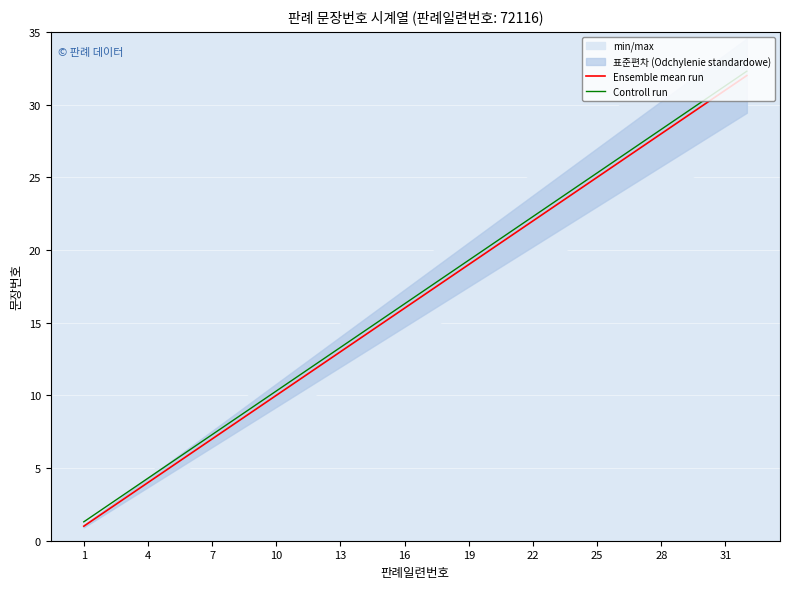

What is the sum of the Controll run values at 4 and 28?

32.6